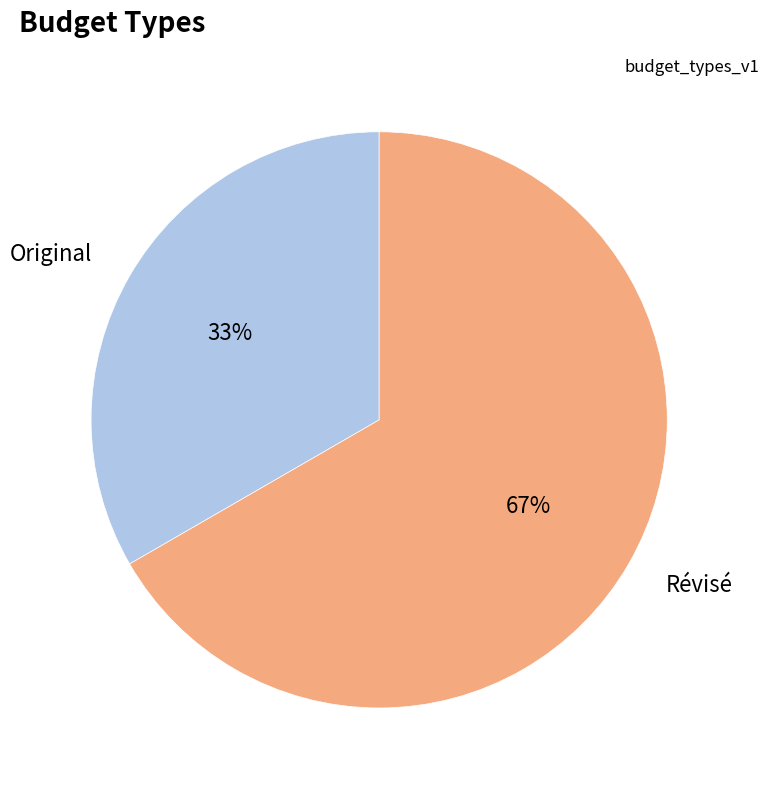

Is there a majority slice in this chart?

Yes